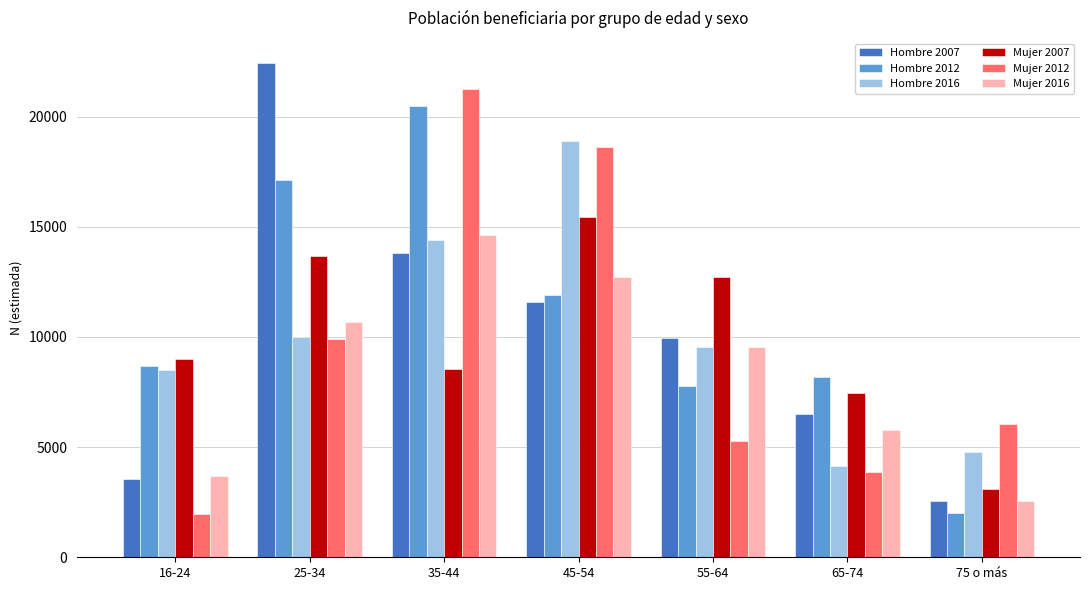

Which category has the highest value in the Hombre 2012 series?

35-44